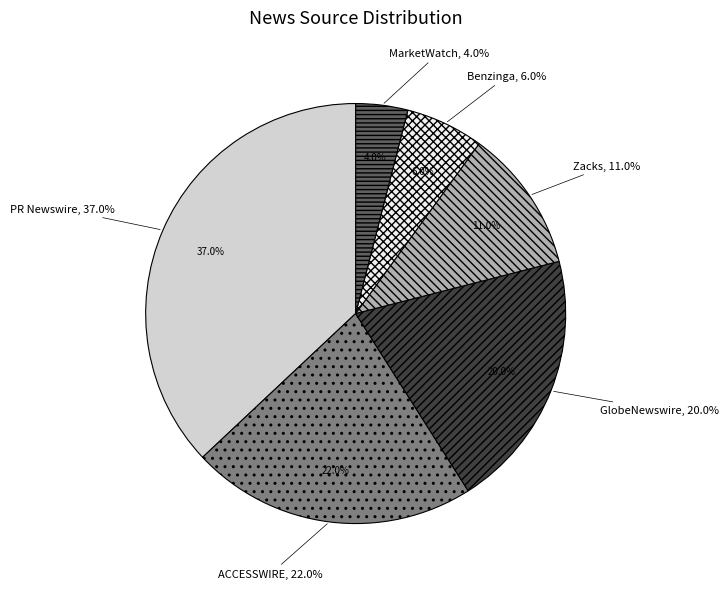

Is there a majority slice in this chart?

No